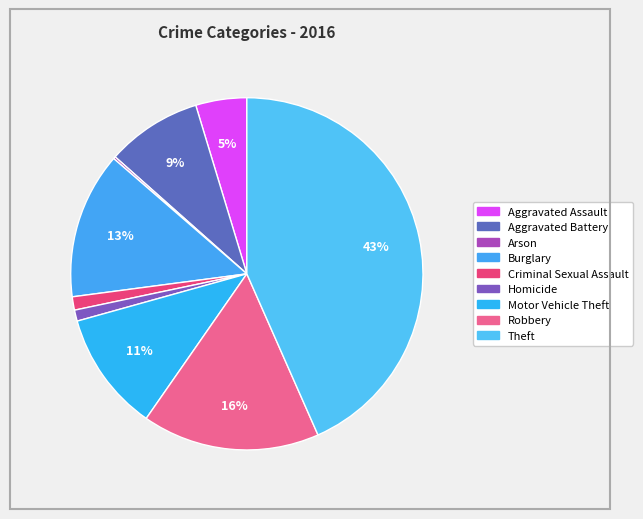

Rank the categories by value from highest to lowest.

Theft, Robbery, Burglary, Motor Vehicle Theft, Aggravated Battery, Aggravated Assault, Criminal Sexual Assault, Homicide, Arson